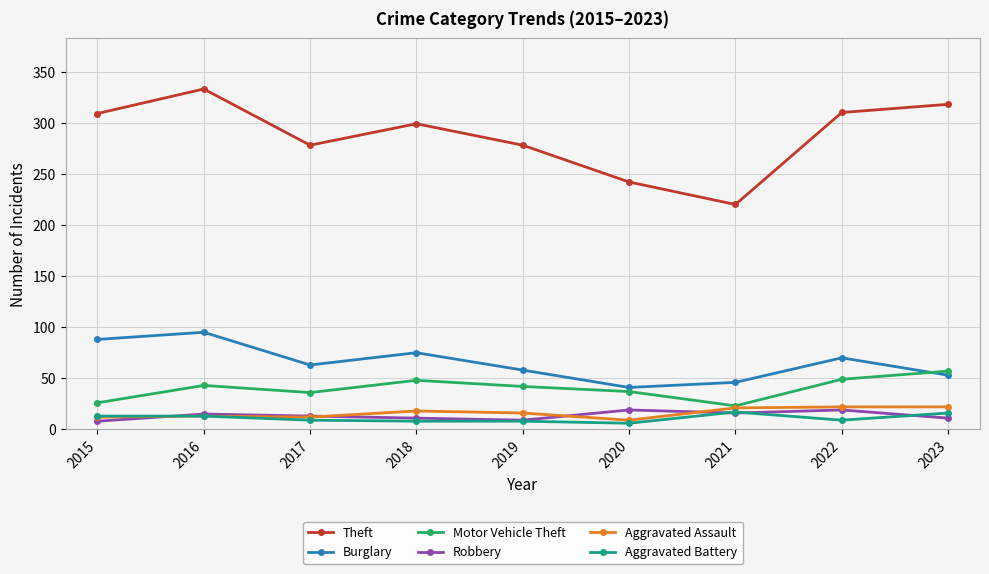

What is the difference between the highest and lowest values at 2015?

301